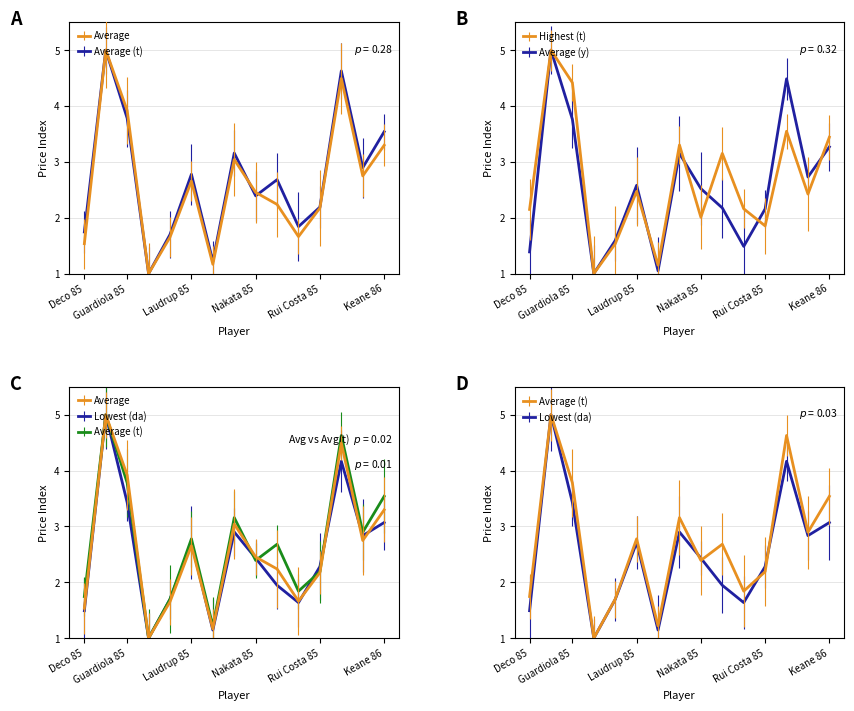

Rank the series at Pires 85 from lowest to highest value.

Average (y), Lowest (da), Average, Average (t), Highest (t)